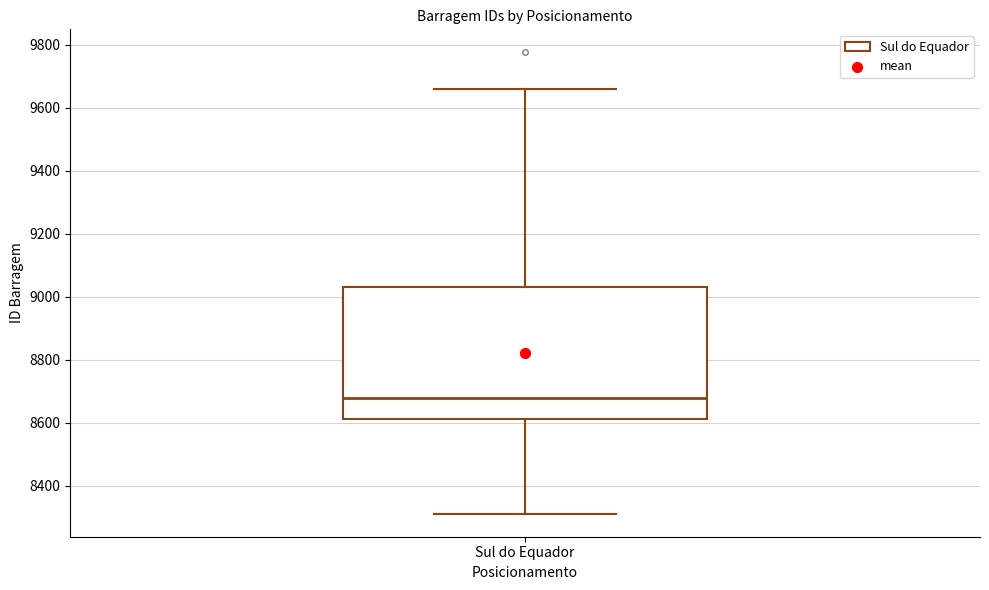

Transcribe this box plot: give where the median line is, the range the box spans, and where the two whiskers end, as read against the y-axis. The values are not printed on the chart, so give them approximately, as read against the axis.

median 8680, box 8620 to 9040, whiskers 8320 to 9660